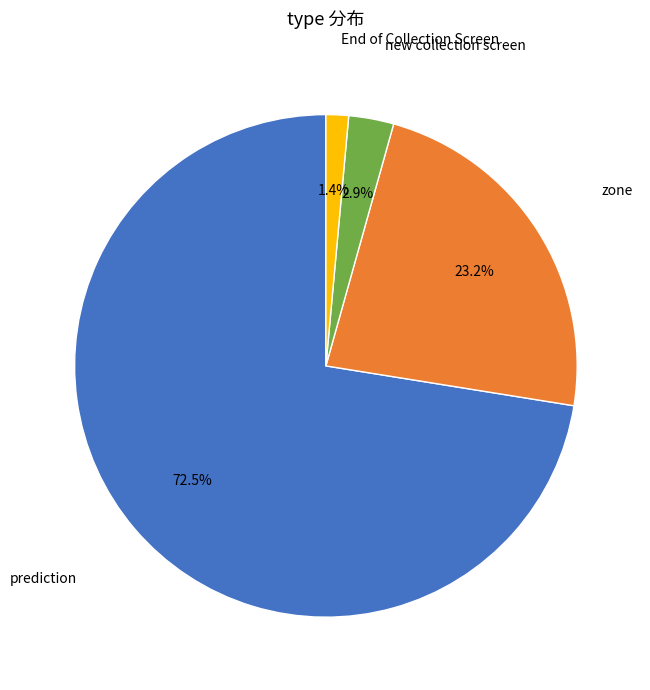

Does any single category account for the majority?

Yes